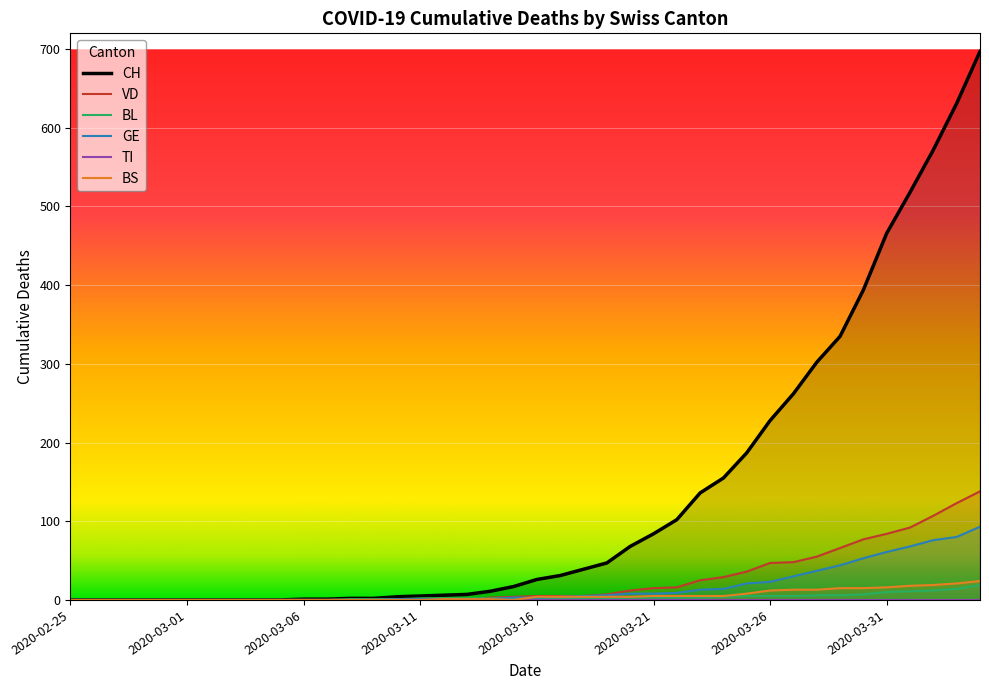

What is the sum of the BL values at 2020-04-04 and 2020-02-26?

19